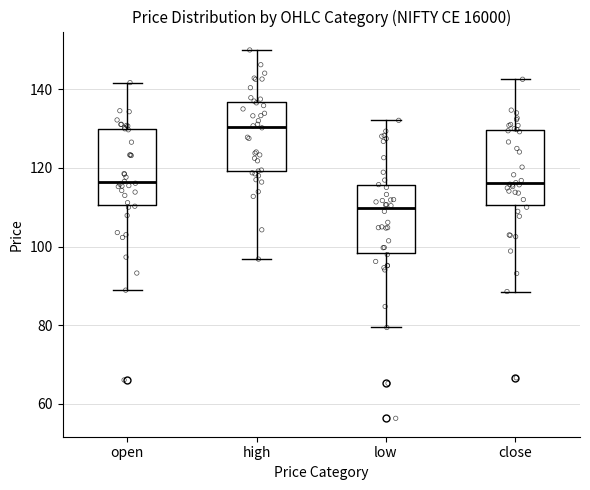

Reading left to right, transcribe this box plot: for each box, give where its median line is, the range the box spans, and where its two whiskers end, as read against the y-axis. The values are not printed on the chart, so give them approximately, as read against the axis.

open: median 116, box 110 to 130, whiskers 88 to 142
high: median 130, box 120 to 136, whiskers 96 to 150
low: median 110, box 98 to 116, whiskers 80 to 132
close: median 116, box 110 to 130, whiskers 88 to 142